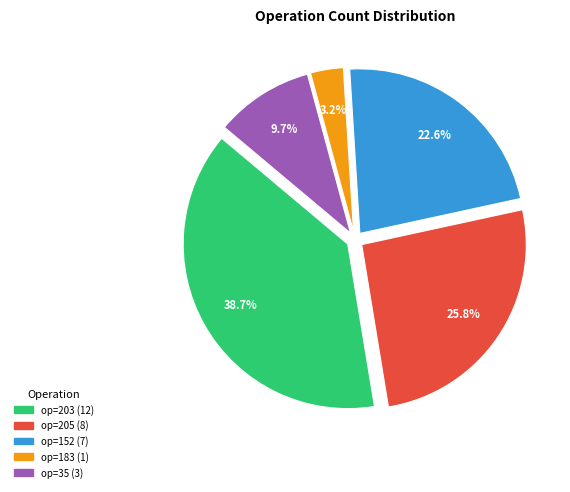

Does any single category account for the majority?

No